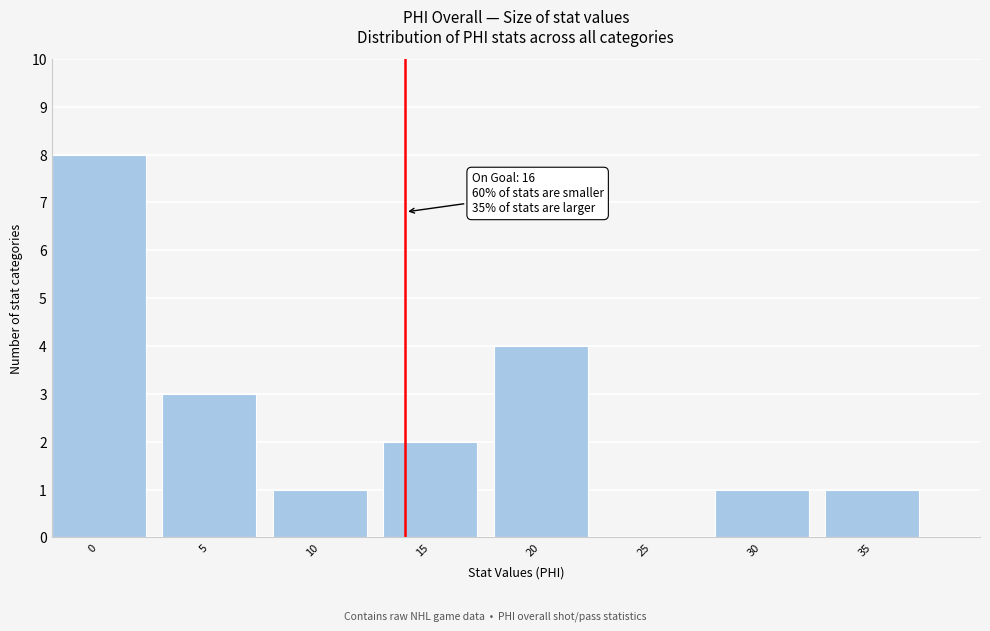

Reading left to right, what are all the values shown in this chart?

0=8	5=3	10=1	15=2	20=4	25=0	30=1	35=1